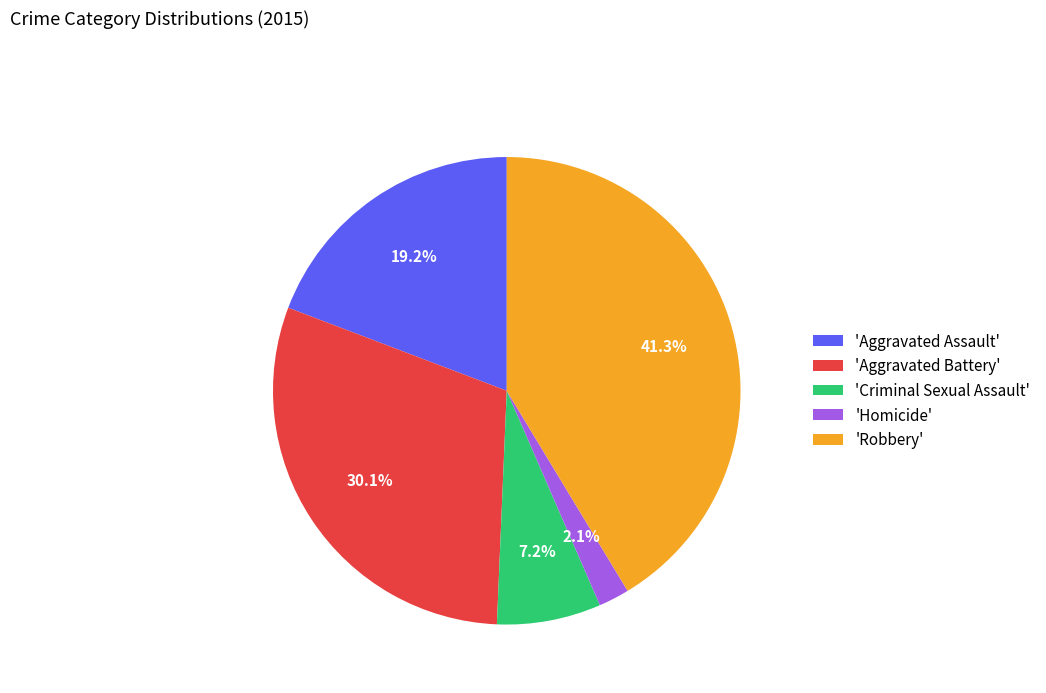

What is the total percentage of 'Aggravated Assault' and 'Robbery'?

60.6%